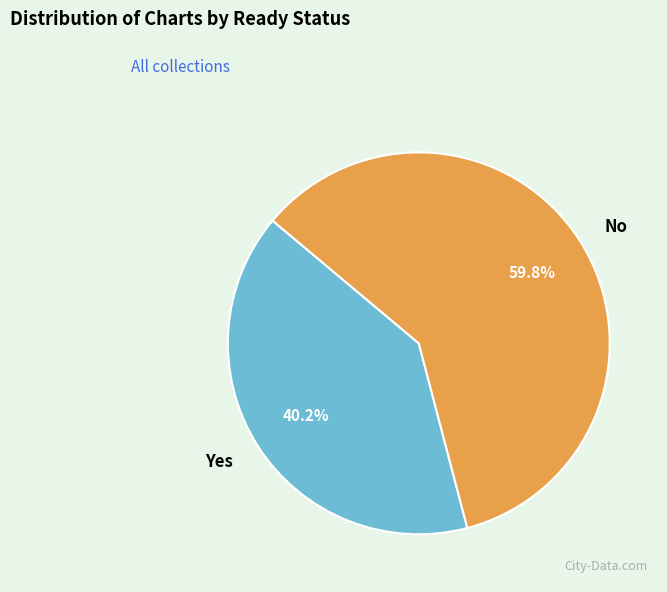

The No slice represents 69% of the pie. True or false?

False